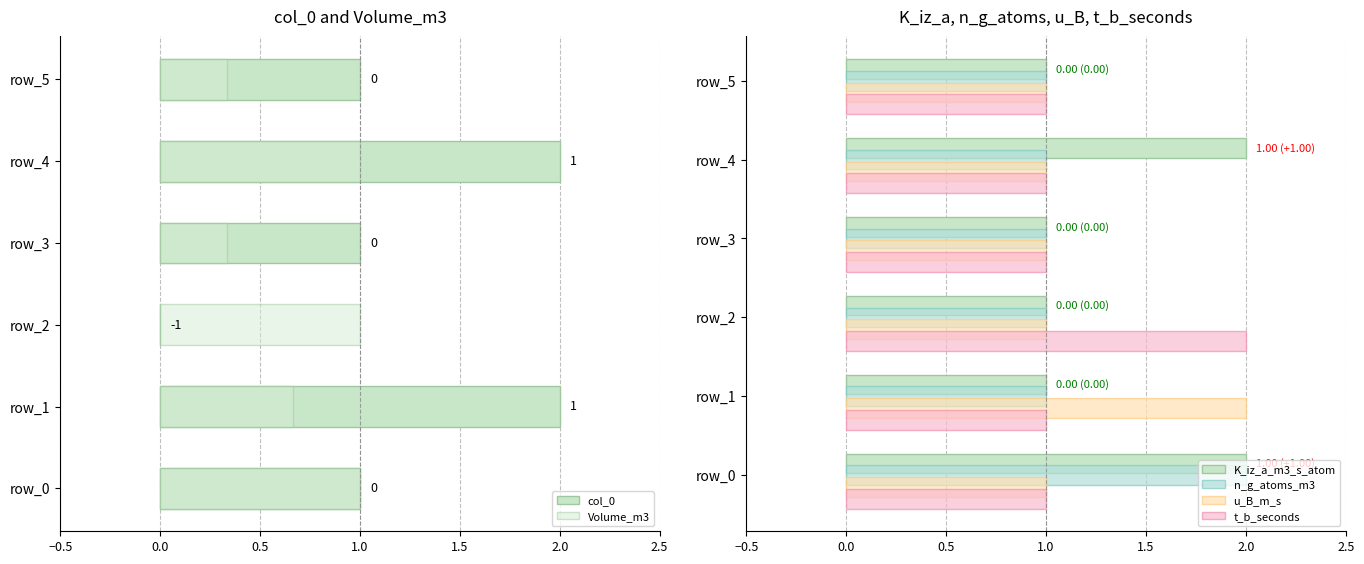

Is the value of n_g_atoms_m3 at 2.0 greater than the value of col_0 at −0.5?

No